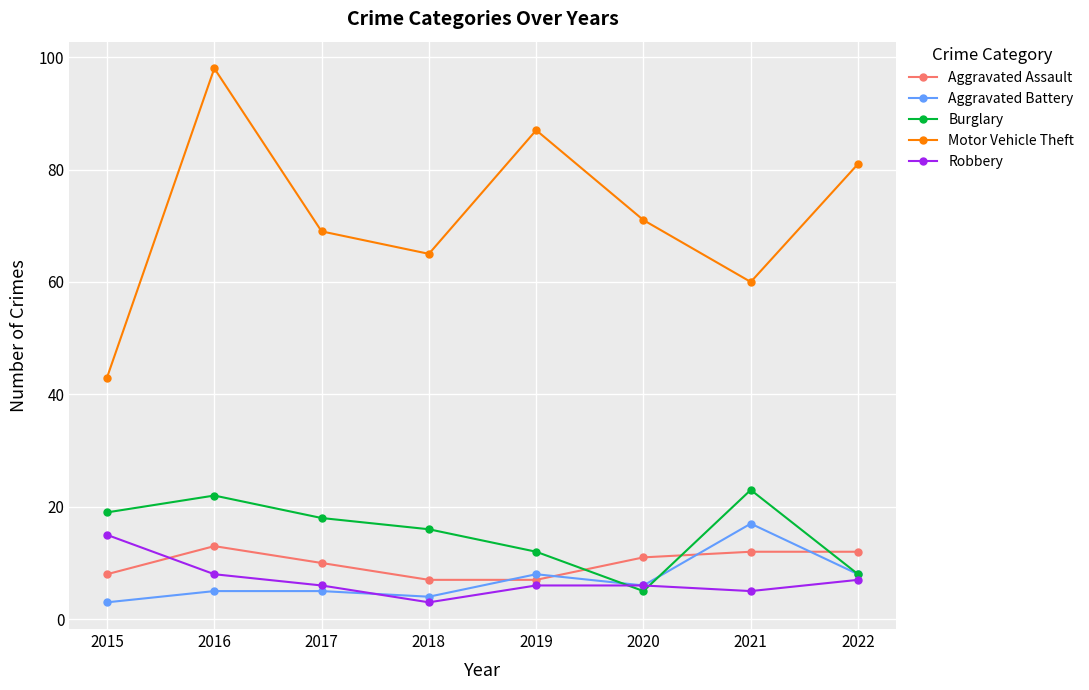

What is the total value across all series at 2021?

117